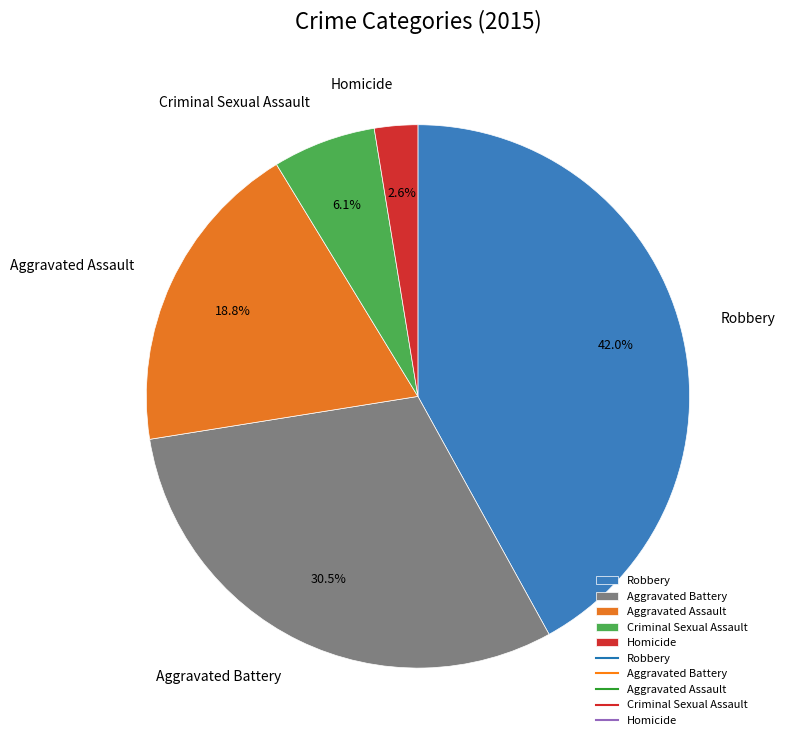

What is the largest slice in the pie chart?

Robbery